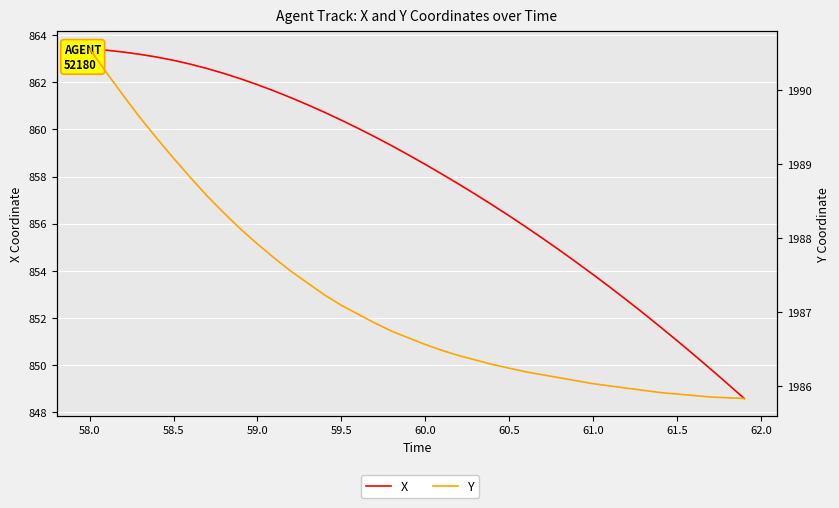

What is the sum of all Y values?

79486.7